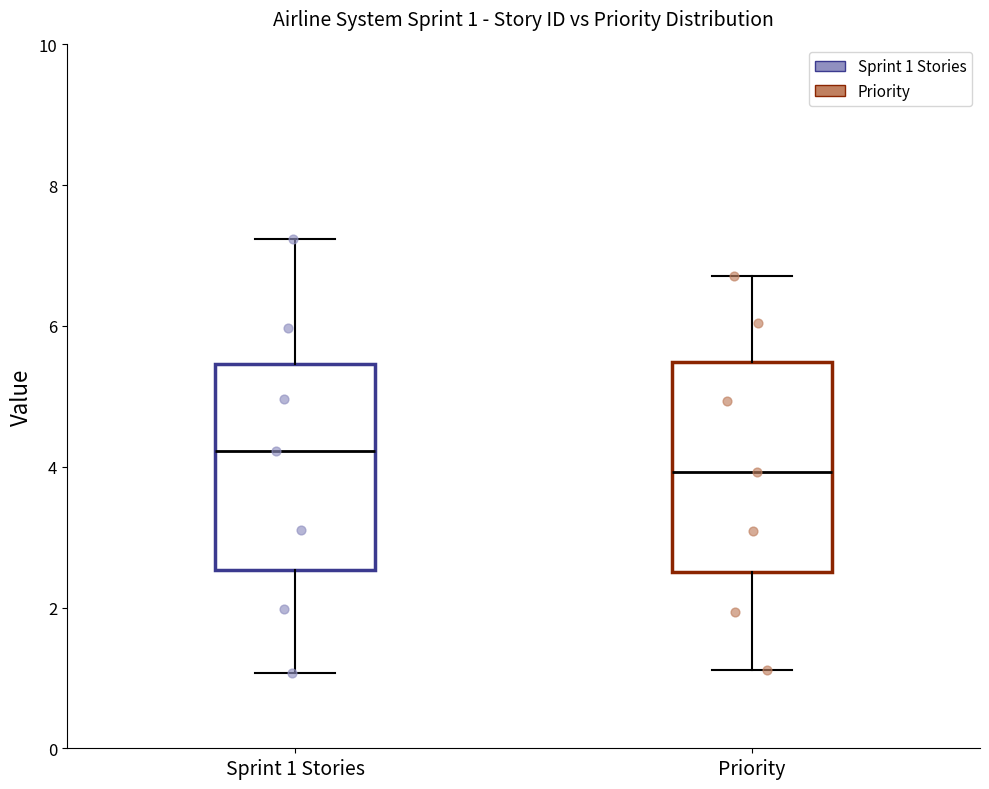

Which box's median line is the highest?

Sprint 1 Stories